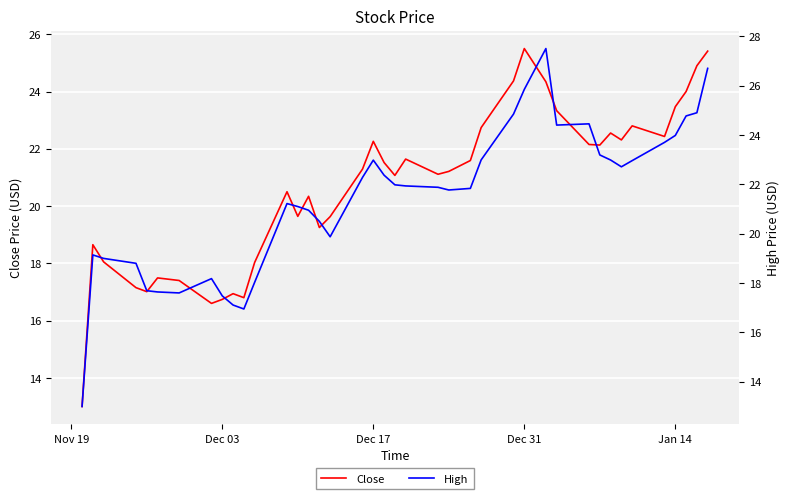

What is the highest value of the Close series?

25.5